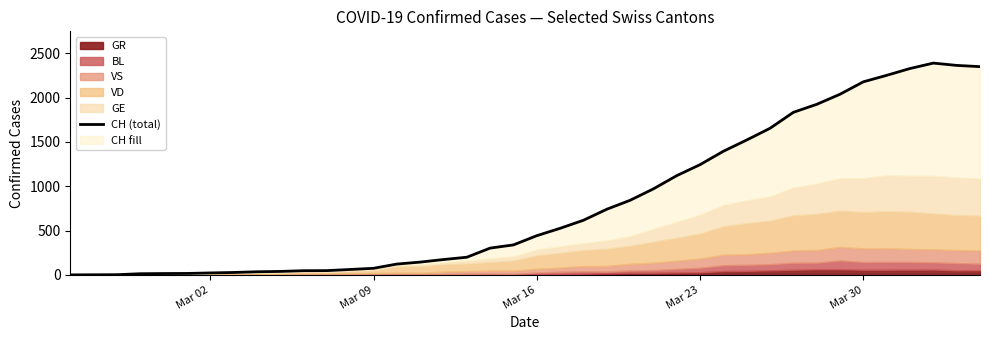

What is the difference between the maximum and second lowest values?

2387